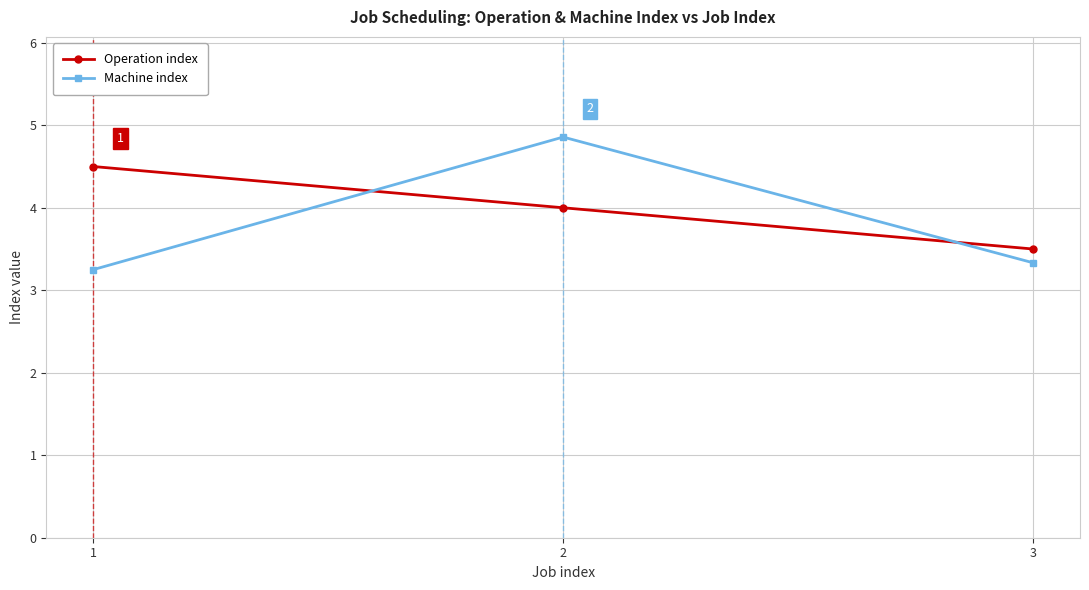

Count the number of data series in this chart.

2